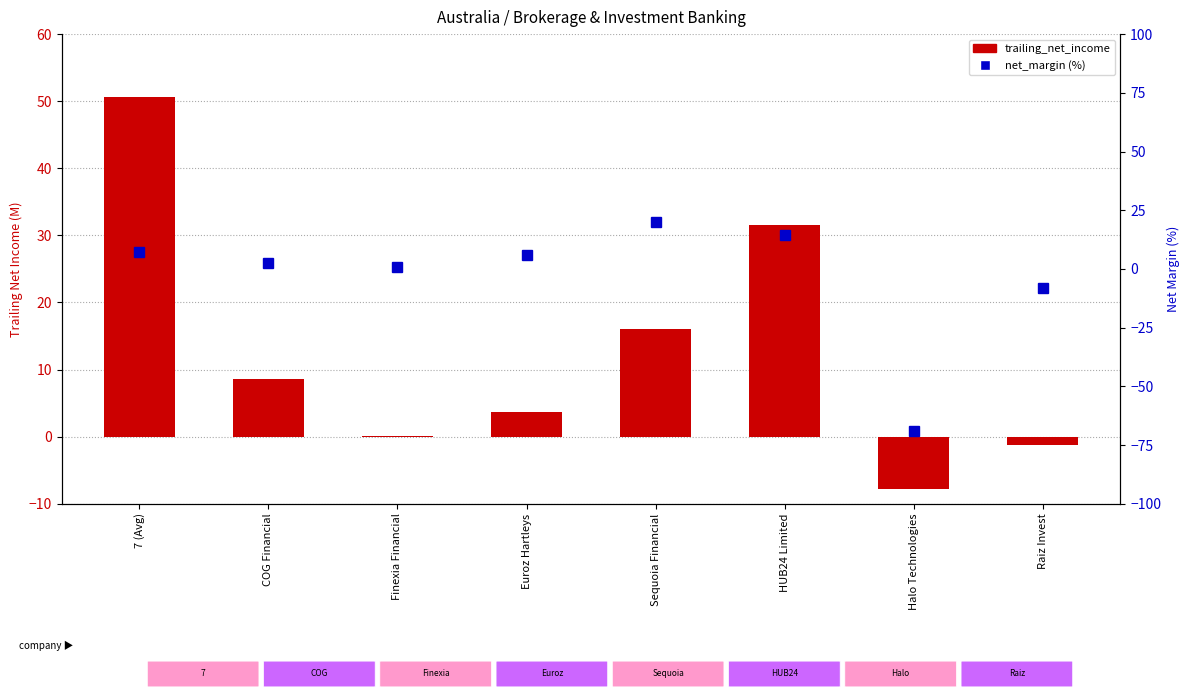

What is the average value of the net_margin (%) series?

-3.3